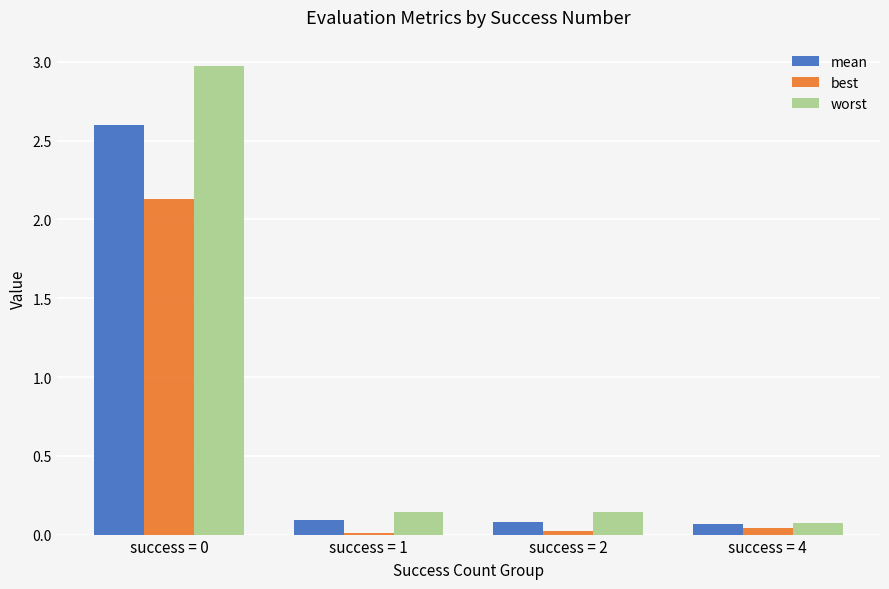

How many distinct data groups are displayed?

3